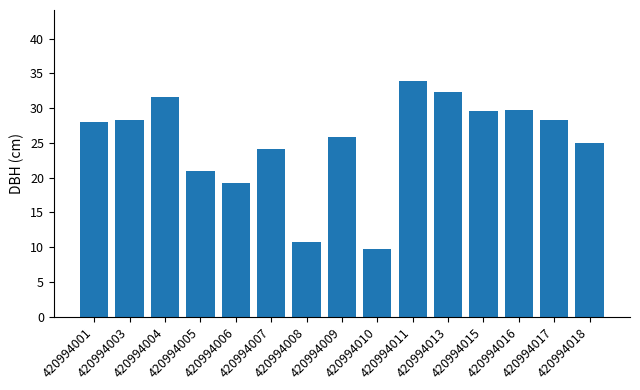

Which category has the lowest value across all series?

420994010